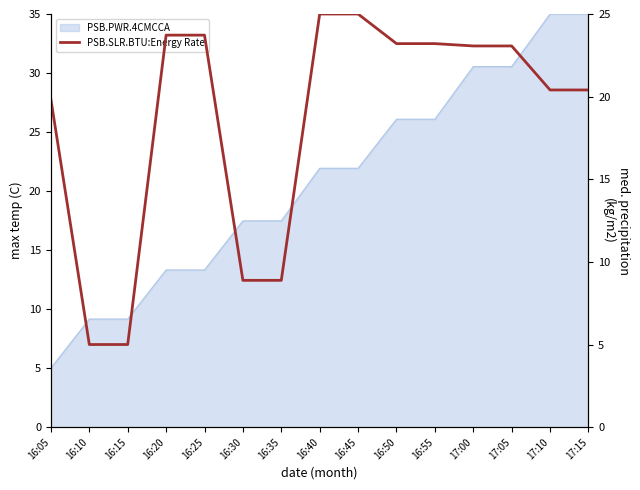

What is the label of the 7th point from the left?

16:35